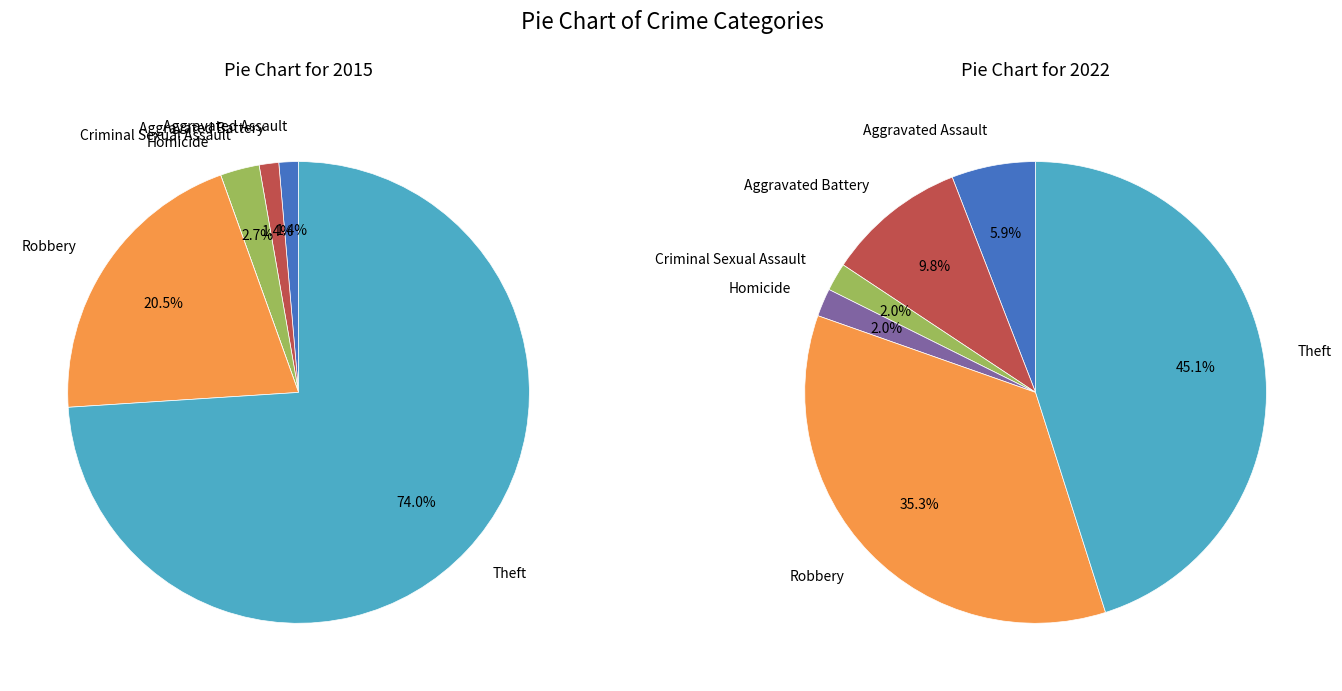

To the nearest percent, what percentage of the pie is 4?

21%